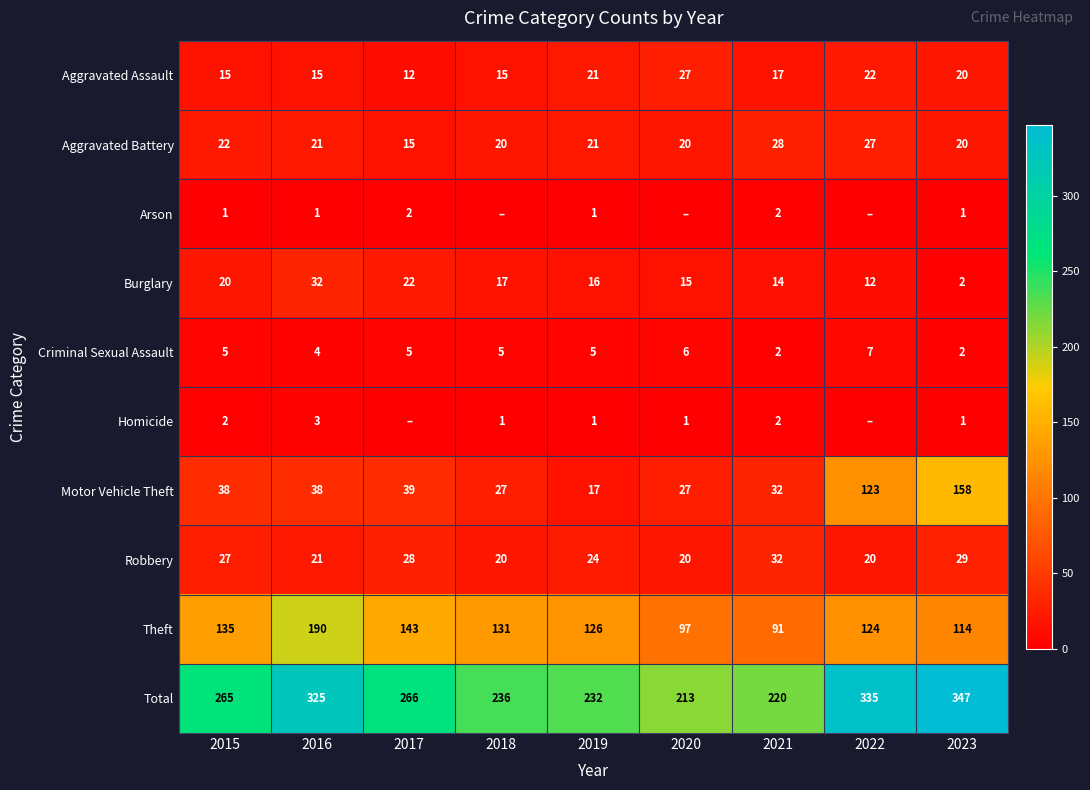

List the labels in order of Total value, smallest first.

2020, 2021, 2019, 2018, 2015, 2017, 2016, 2022, 2023